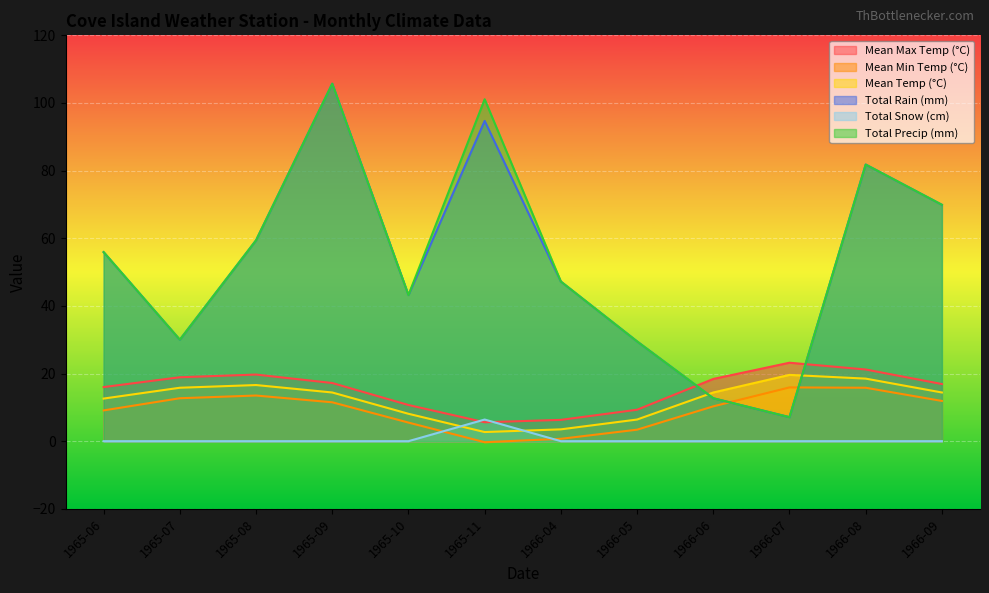

Reading right to left, transcribe all the data shown in this chart.

Mean Max Temp (°C): 1966-09=16.9	1966-08=21.2	1966-07=23.2	1966-06=18.4	1966-05=9.3	1966-04=6.3	1965-11=5.6	1965-10=10.7	1965-09=17.2	1965-08=19.7	1965-07=18.9	1965-06=16.0
Mean Min Temp (°C): 1966-09=11.9	1966-08=15.8	1966-07=15.9	1966-06=10.3	1966-05=3.4	1966-04=0.7	1965-11=-0.3	1965-10=5.5	1965-09=11.5	1965-08=13.5	1965-07=12.7	1965-06=9.1
Mean Temp (°C): 1966-09=14.4	1966-08=18.5	1966-07=19.6	1966-06=14.4	1966-05=6.4	1966-04=3.5	1965-11=2.7	1965-10=8.1	1965-09=14.4	1965-08=16.6	1965-07=15.8	1965-06=12.6
Total Rain (mm): 1966-09=69.9	1966-08=81.8	1966-07=7.1	1966-06=12.7	1966-05=29.5	1966-04=47.2	1965-11=94.7	1965-10=43.2	1965-09=105.7	1965-08=59.4	1965-07=30.0	1965-06=55.9
Total Snow (cm): 1966-09=0.0	1966-08=0.0	1966-07=0.0	1966-06=0.0	1966-05=0.0	1966-04=0.0	1965-11=6.4	1965-10=0.0	1965-09=0.0	1965-08=0.0	1965-07=0.0	1965-06=0.0
Total Precip (mm): 1966-09=69.9	1966-08=81.8	1966-07=7.1	1966-06=12.7	1966-05=29.5	1966-04=47.2	1965-11=101.1	1965-10=43.2	1965-09=105.7	1965-08=59.4	1965-07=30.0	1965-06=55.9